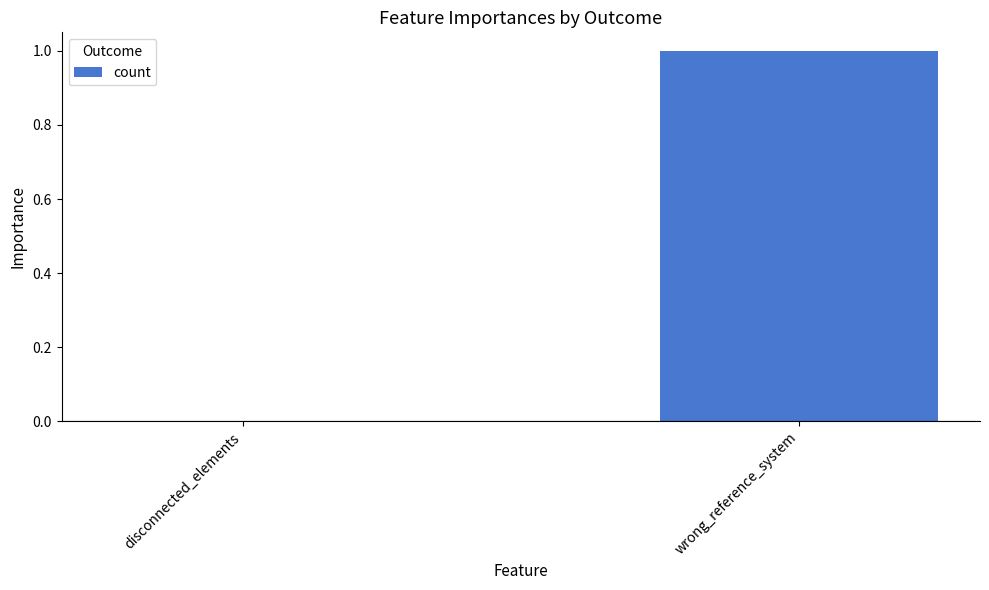

Which has a higher value, wrong_reference_system or disconnected_elements?

wrong_reference_system